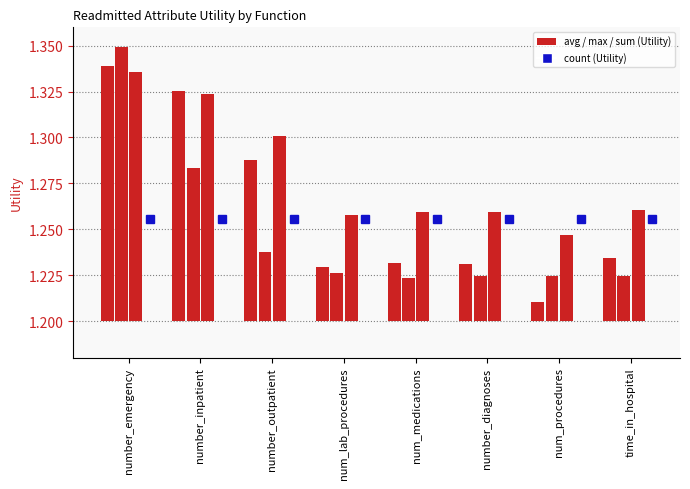

List the labels in order of avg value, largest first.

number_emergency, number_inpatient, number_outpatient, time_in_hospital, num_medications, number_diagnoses, num_lab_procedures, num_procedures